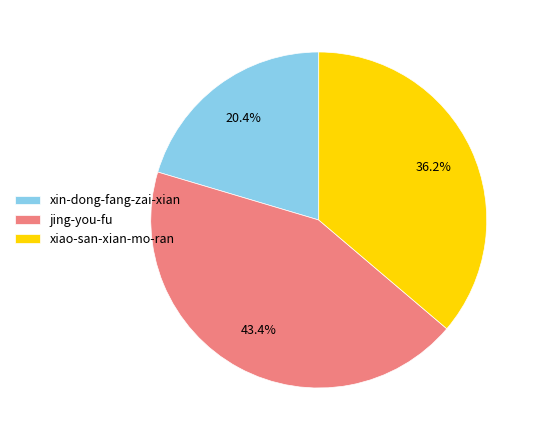

Which slice is the smallest?

xin-dong-fang-zai-xian